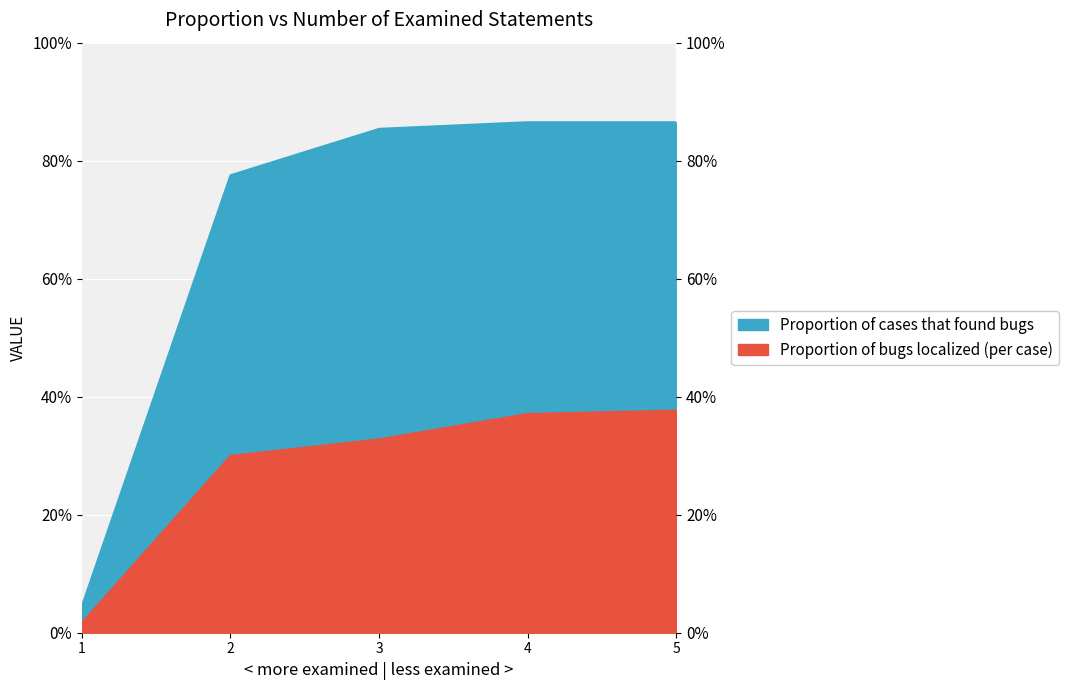

What is the total value across all series at 2?

1.1